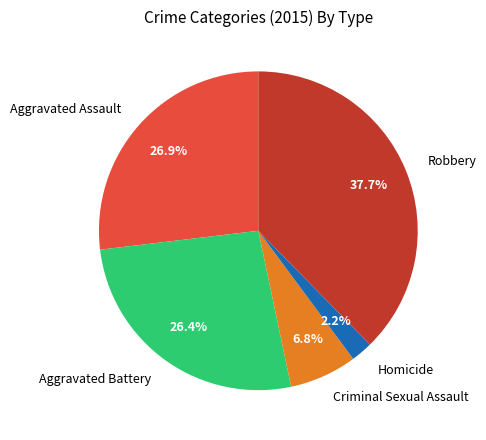

How many segments does this pie chart have?

5